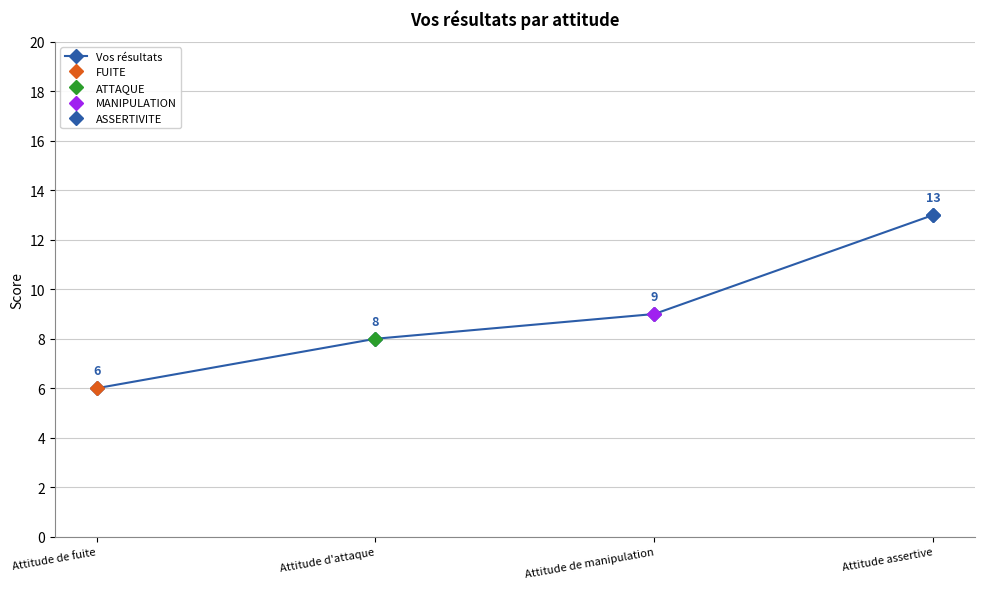

Rank the categories by value from highest to lowest.

Attitude assertive, Attitude de manipulation, Attitude d'attaque, Attitude de fuite